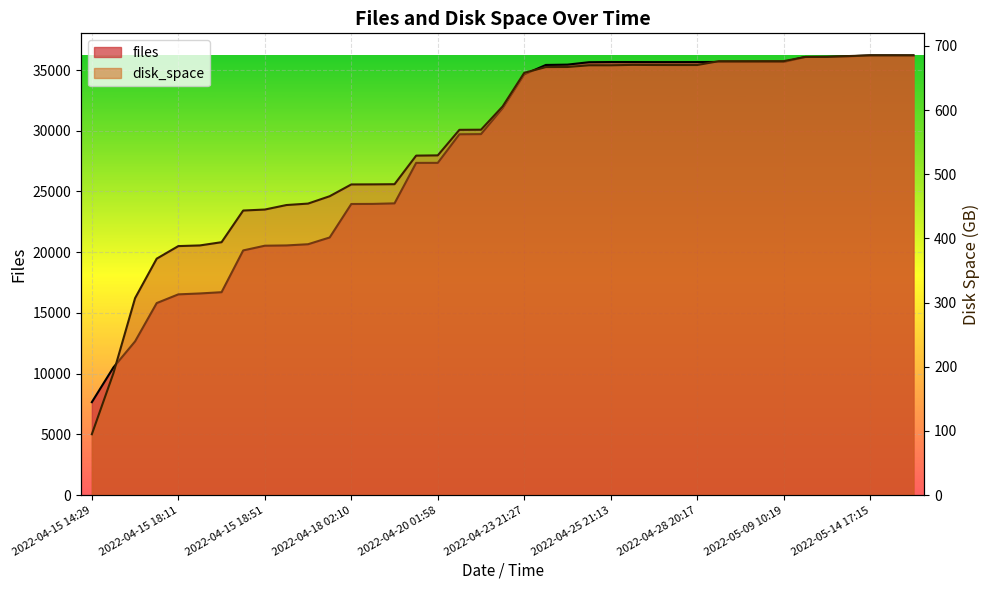

Which series changed the most between 2022-05-03 09:27 and 2022-05-16 15:14?

files